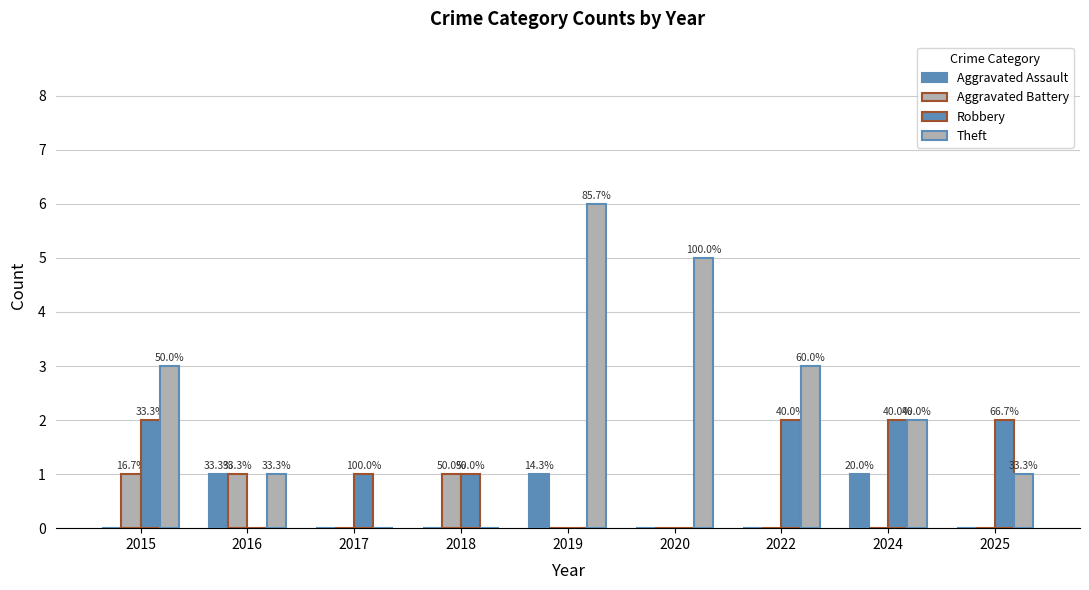

How many groups of bars are there?

9